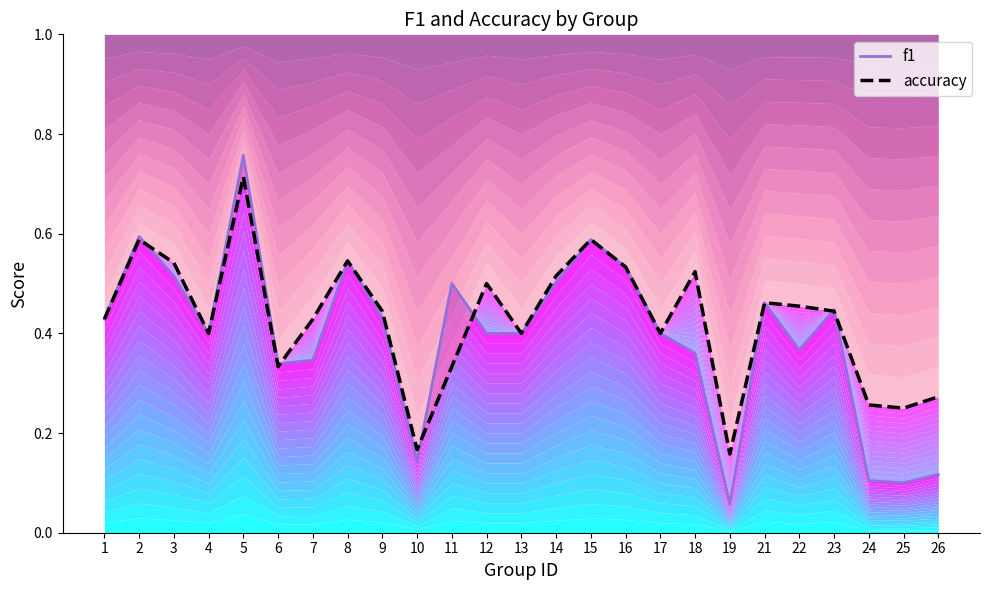

Which series has the largest total across all categories?

accuracy